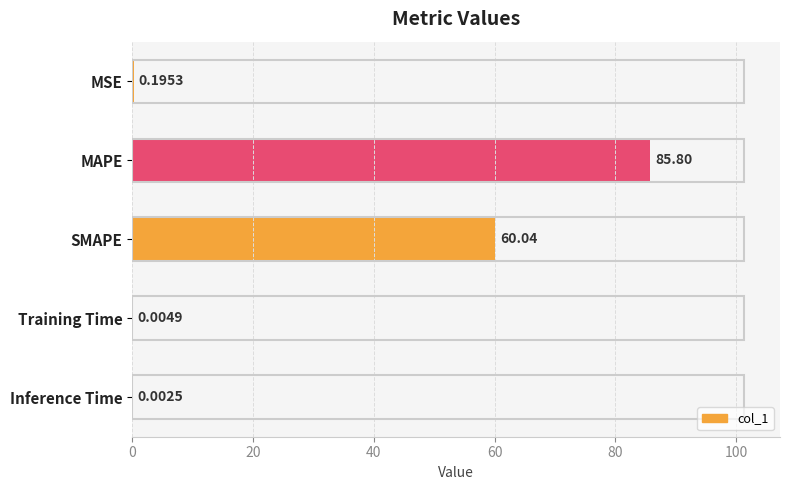

What is the ratio of the value at SMAPE to the value at MAPE?

0.7